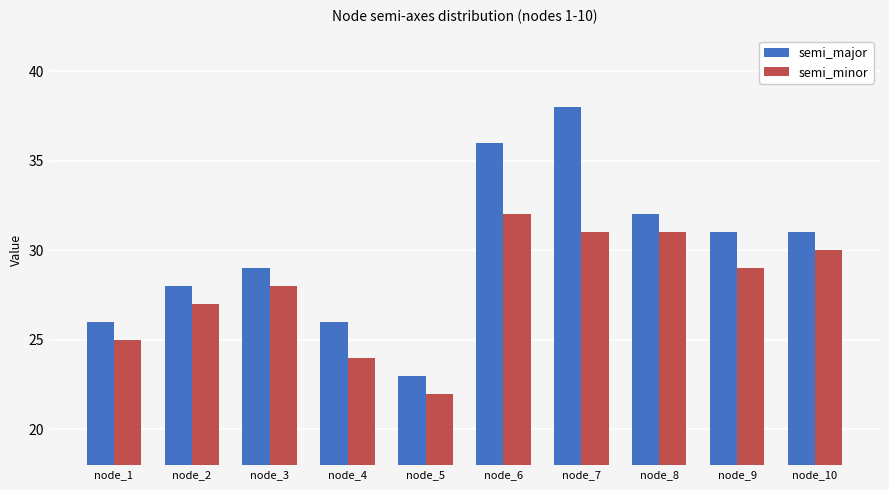

Is the value of semi_minor at node_9 greater than the value of semi_major at node_6?

No